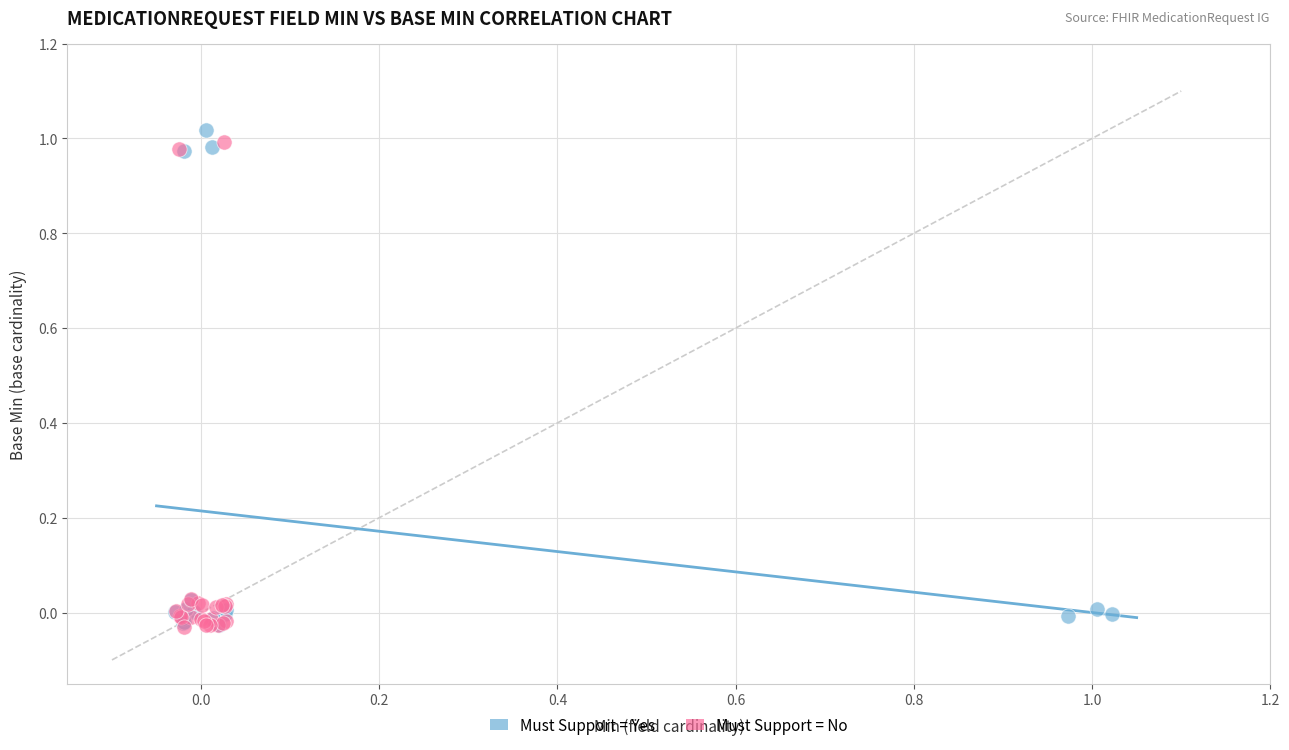

What are all the series names shown in the legend?

Must Support = Yes, Must Support = No